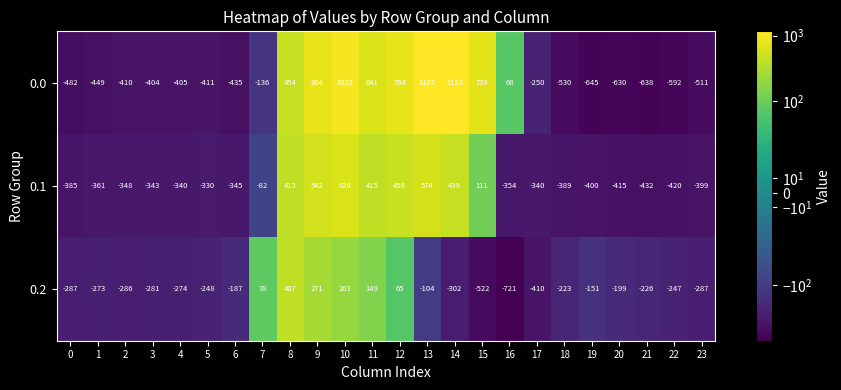

The 0.0 series shows -136 at 7. True or false?

True